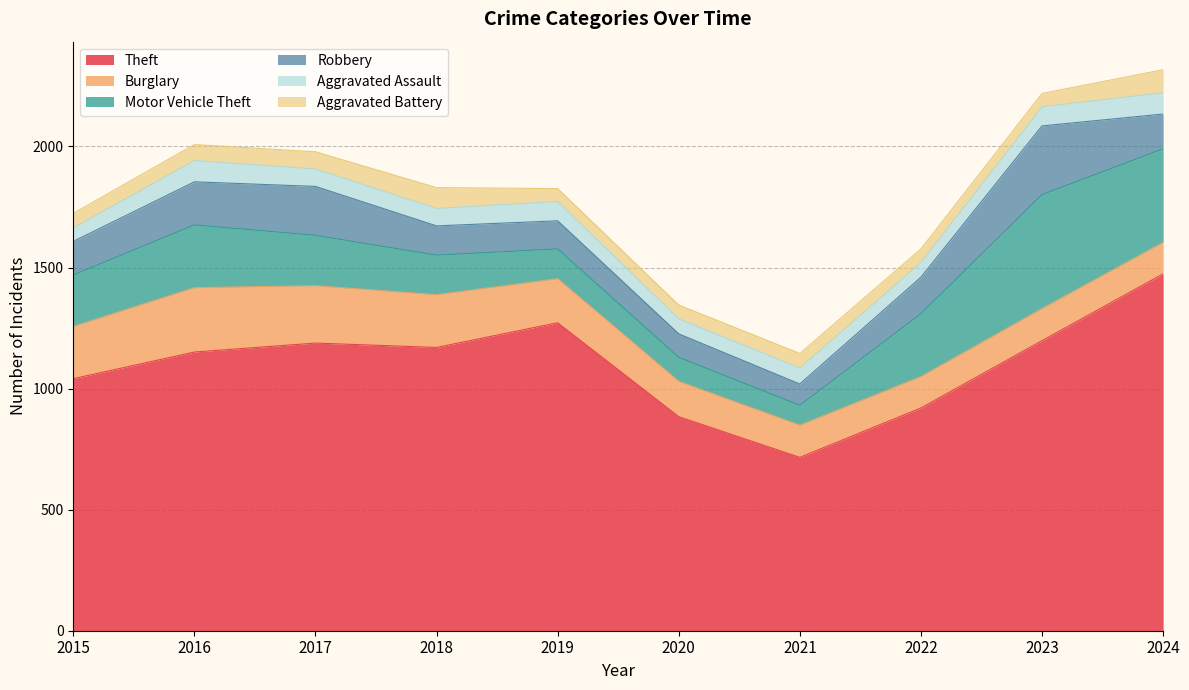

Which category has the lowest value across all series?

2019